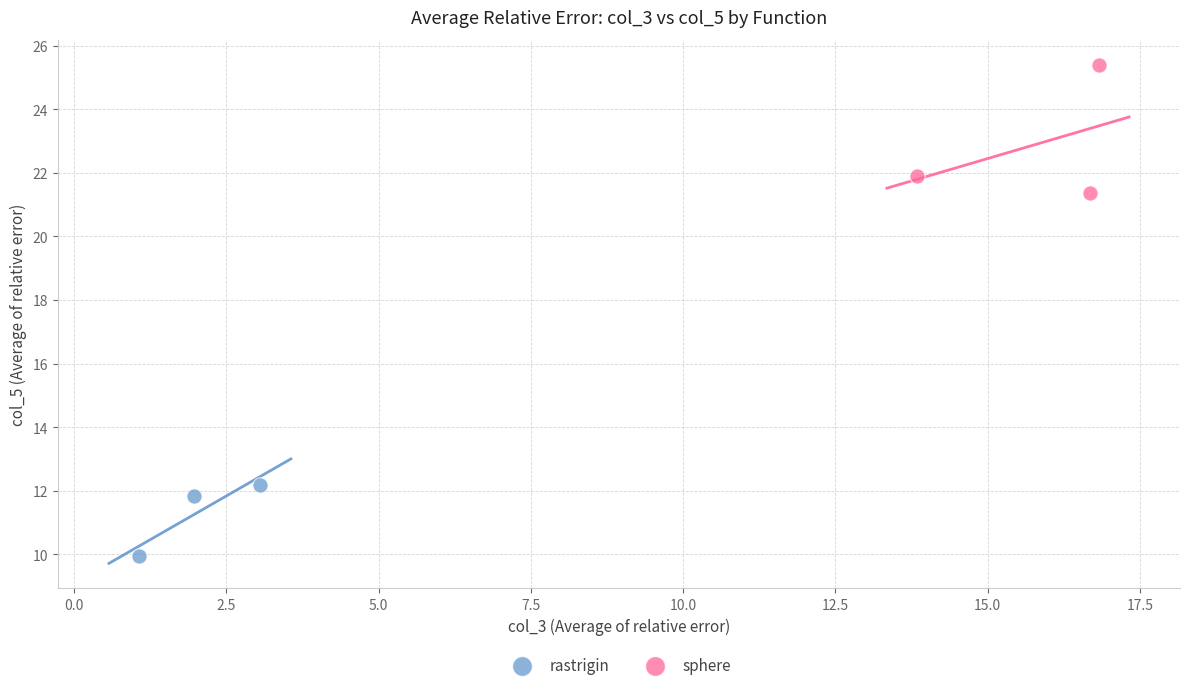

What are all the series names shown in the legend?

rastrigin, sphere